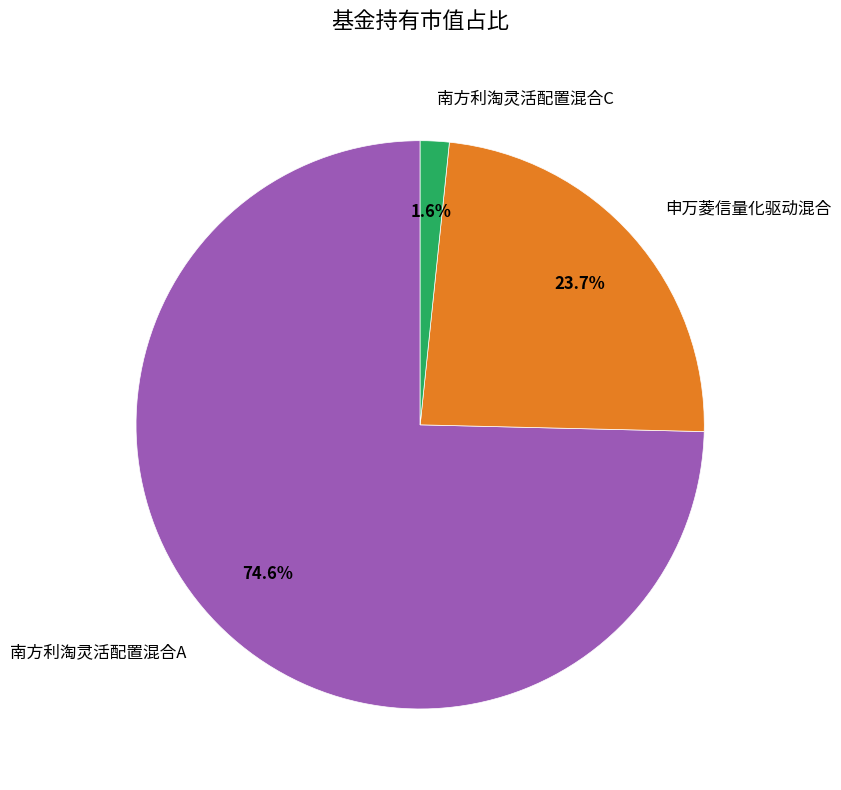

Which slice is the largest?

南方利淘灵活配置混合A